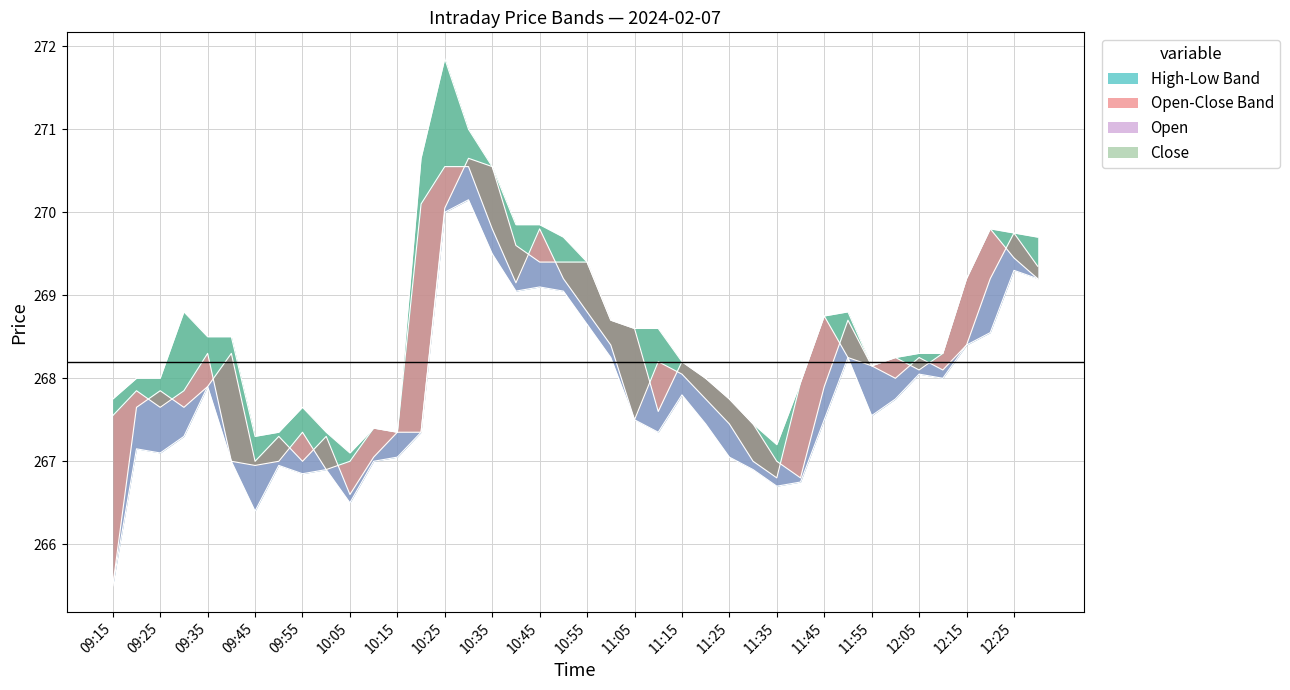

What is the label of the 34th point from the right?

09:45